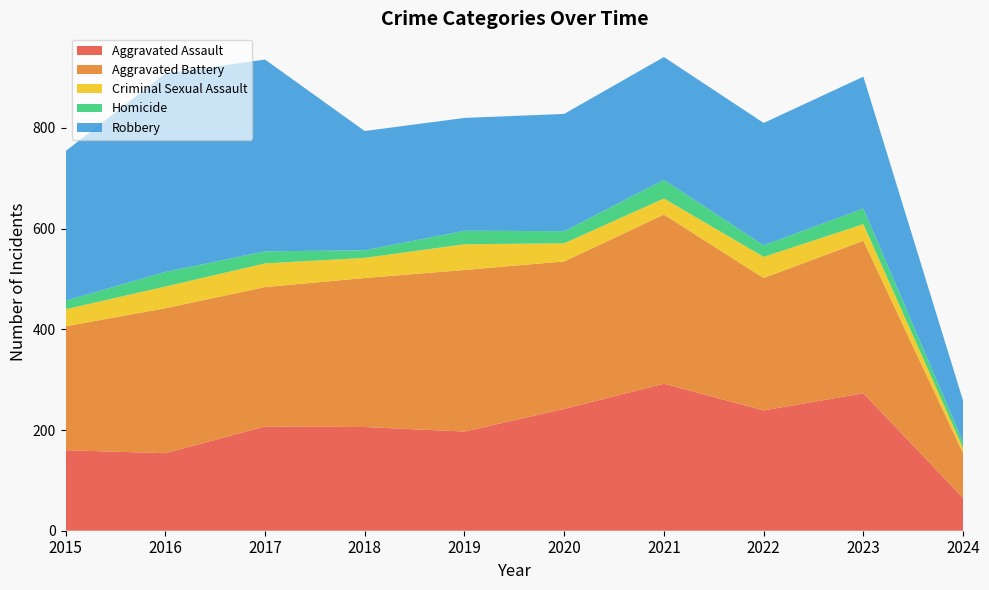

Reading right to left, transcribe all the data shown in this chart.

Aggravated Assault: 2024=65	2023=273	2022=239	2021=292	2020=242	2019=197	2018=206	2017=207	2016=154	2015=160
Aggravated Battery: 2024=89	2023=303	2022=263	2021=336	2020=293	2019=321	2018=296	2017=277	2016=288	2015=246
Criminal Sexual Assault: 2024=10	2023=33	2022=42	2021=32	2020=36	2019=51	2018=40	2017=47	2016=43	2015=34
Homicide: 2024=12	2023=31	2022=23	2021=37	2020=24	2019=27	2018=15	2017=24	2016=29	2015=17
Robbery: 2024=82	2023=262	2022=243	2021=244	2020=233	2019=224	2018=237	2017=381	2016=394	2015=297